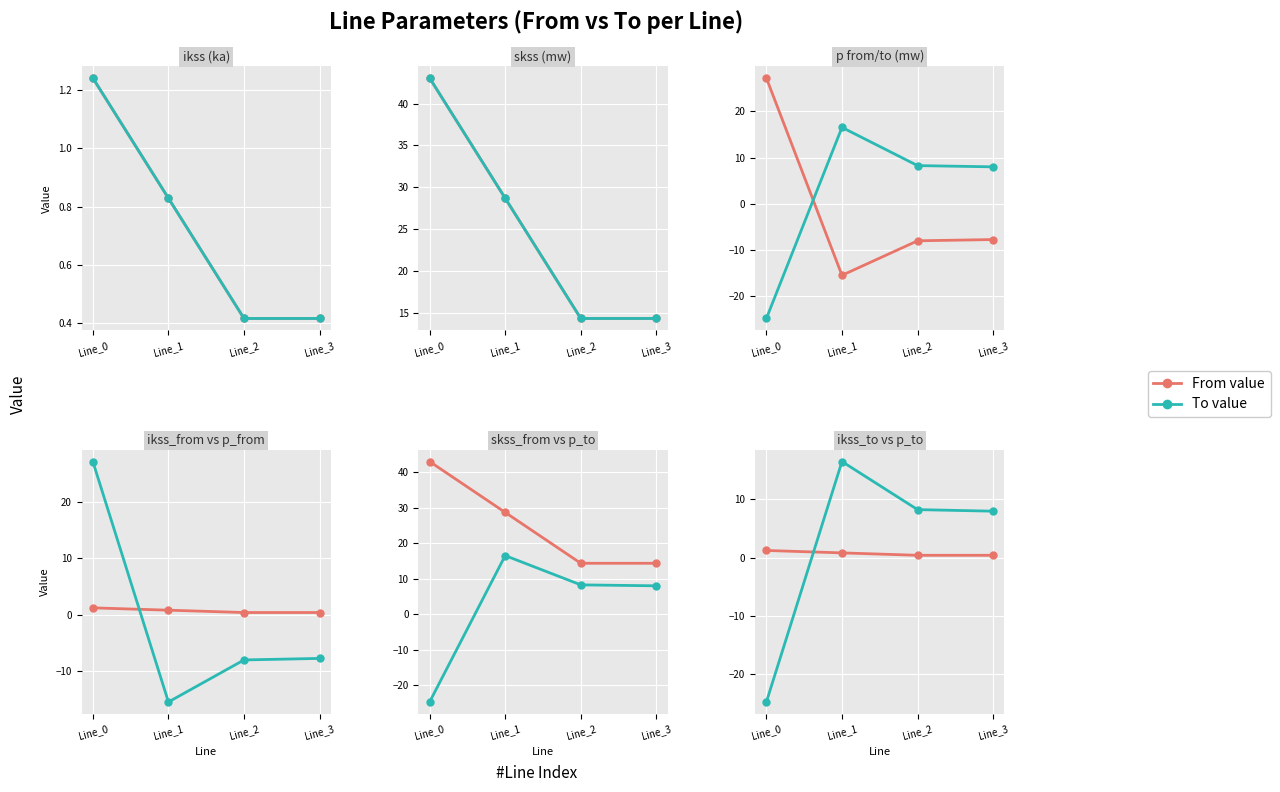

What is the spread (max minus min) of values at Line_2?

22.3